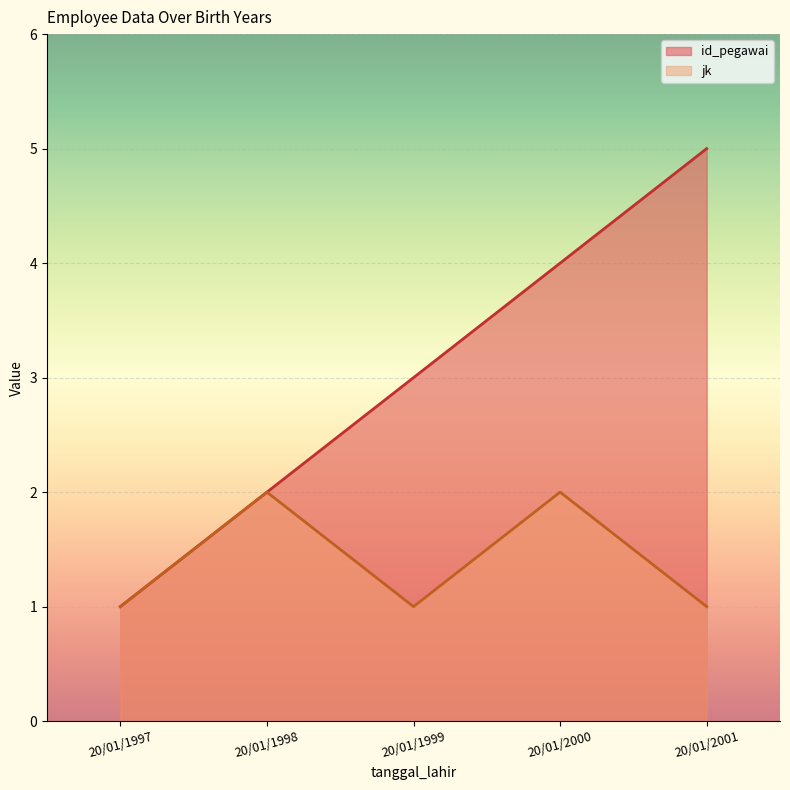

What is the highest value of the jk series?

2